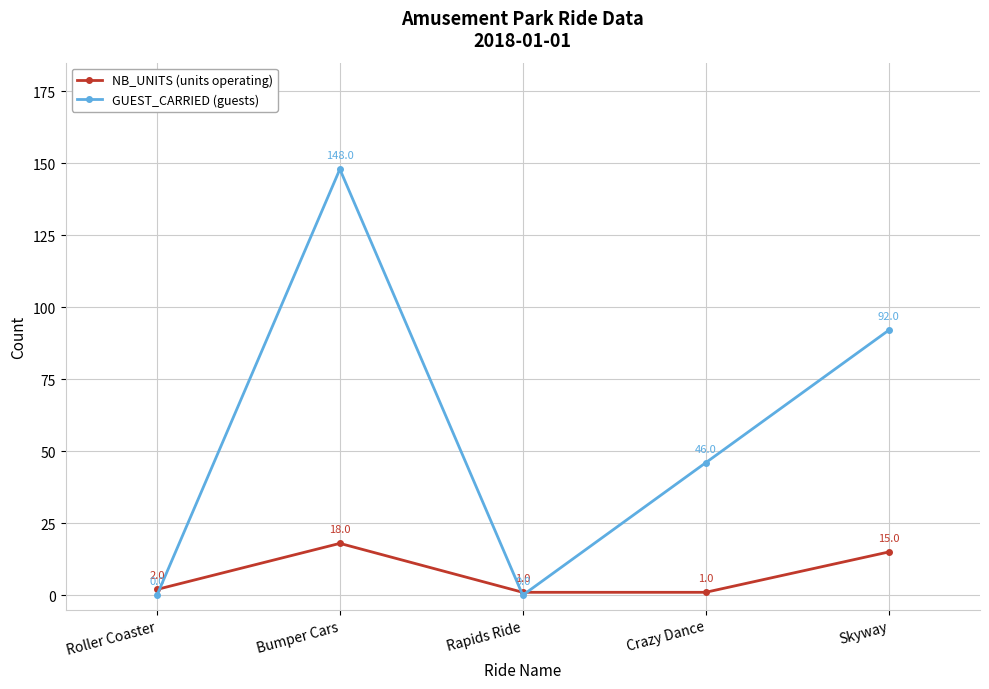

Is the value of GUEST_CARRIED (guests) at Roller Coaster greater than the value of NB_UNITS (units operating) at Rapids Ride?

No